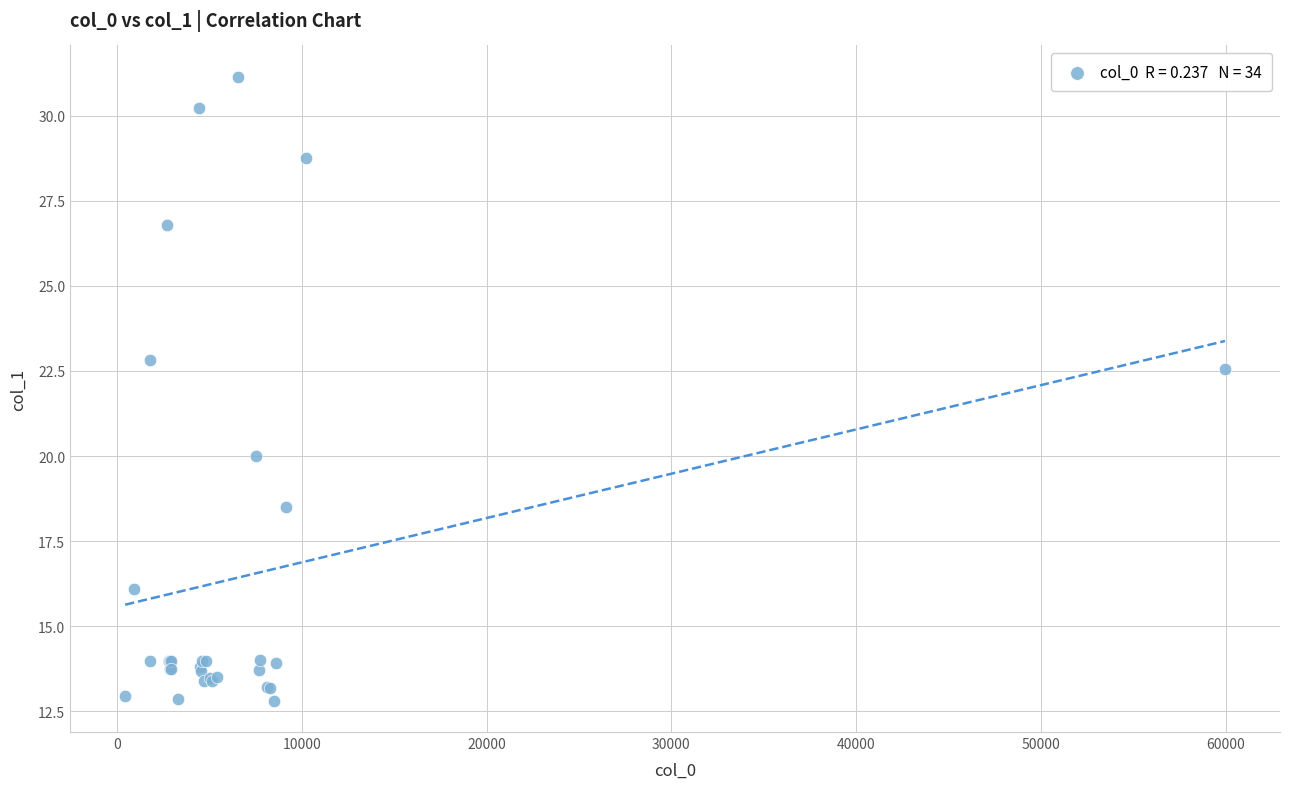

What Y value in the scatter plot is closest to 21?

20.0